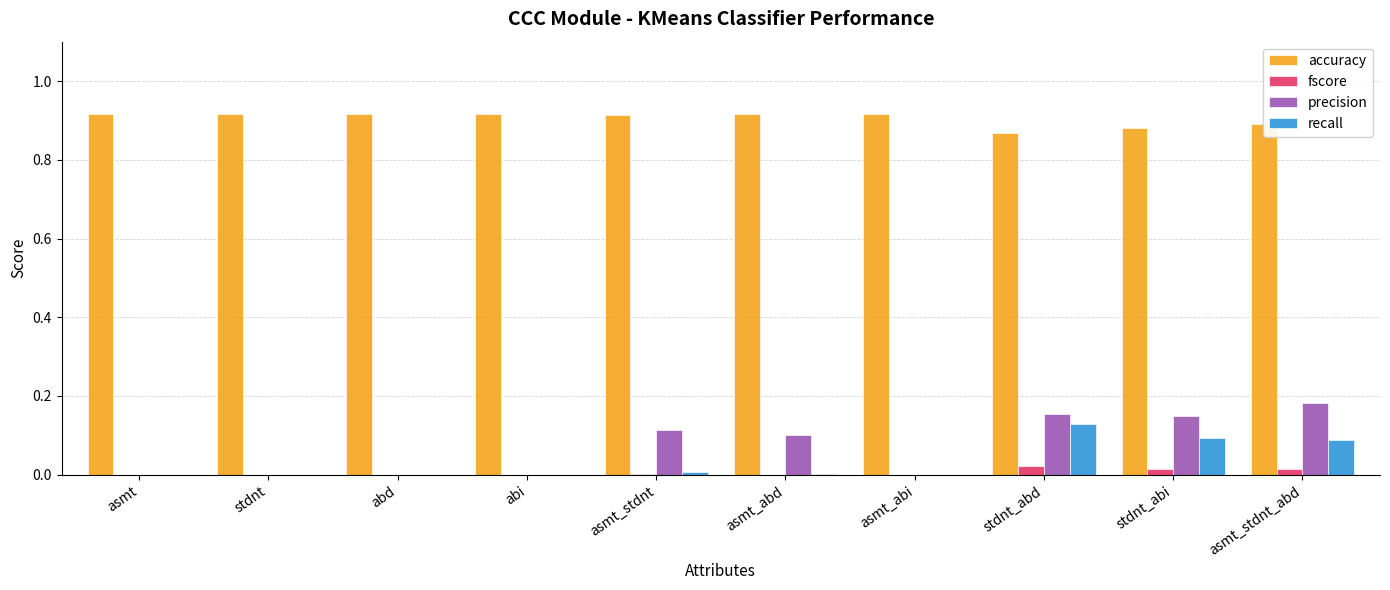

True or false: precision has a value of 0.0 at asmt_stdnt_abd.

False